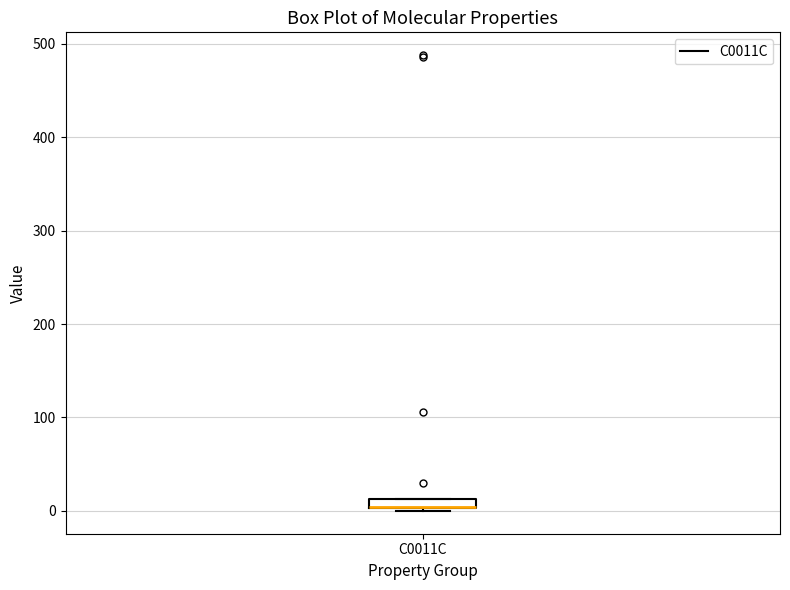

Where is the upper edge of the box for C0011C on the y-axis? The values are not printed on the chart, so give them approximately, as read against the axis.

10